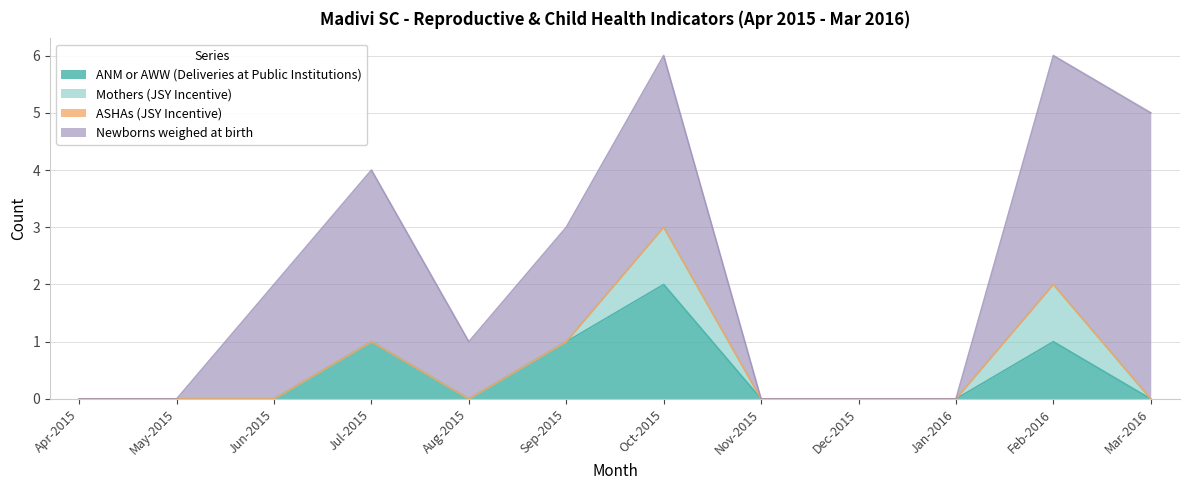

Does the chart display data point markers on the line(s)?

No